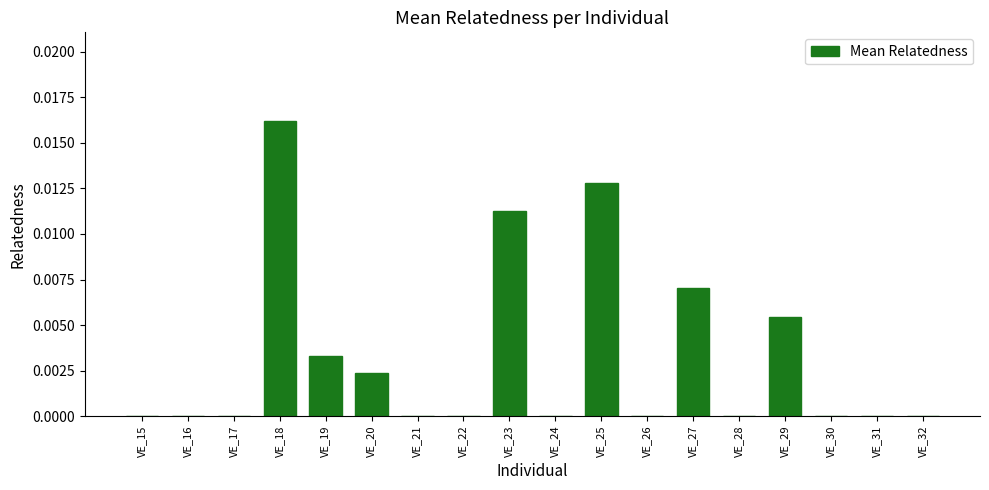

The chart shows a value of 0.0 at VE_17. True or false?

True